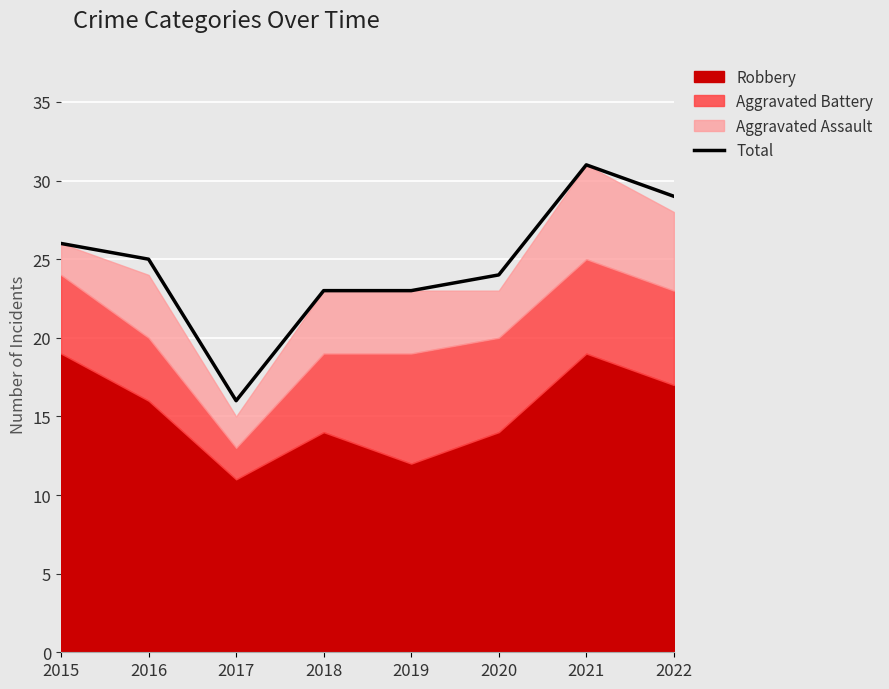

The Total series shows 31 at 2021. True or false?

True